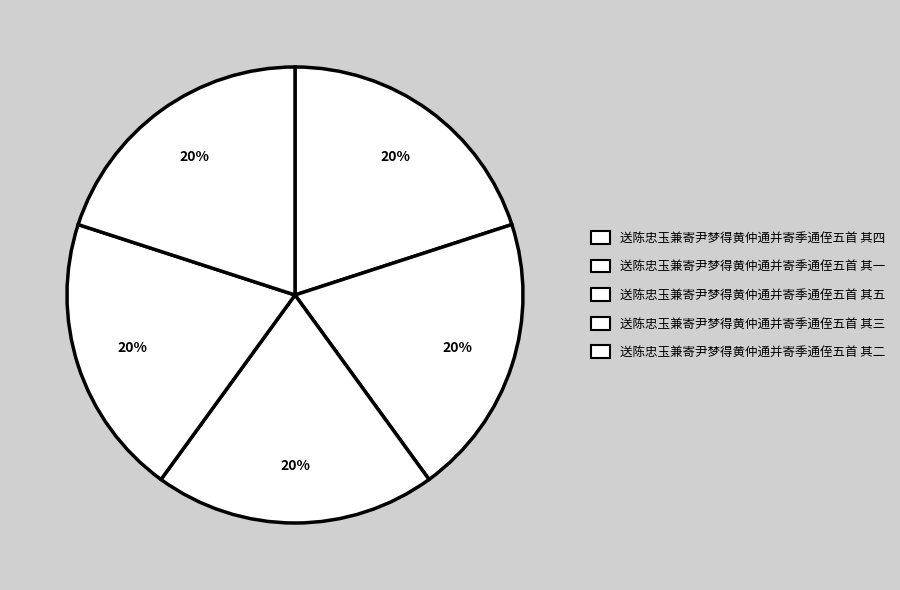

Count the number of slices in the pie.

5